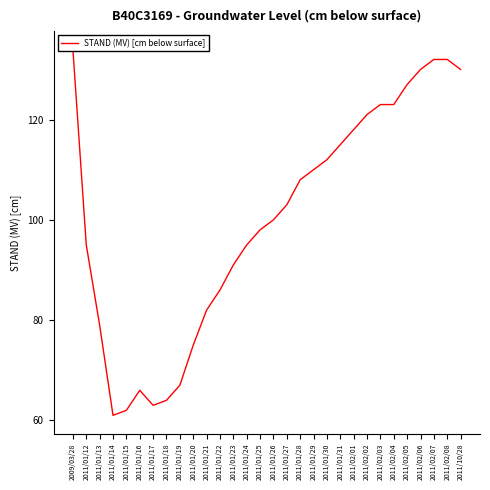

How many distinct data groups are displayed?

1